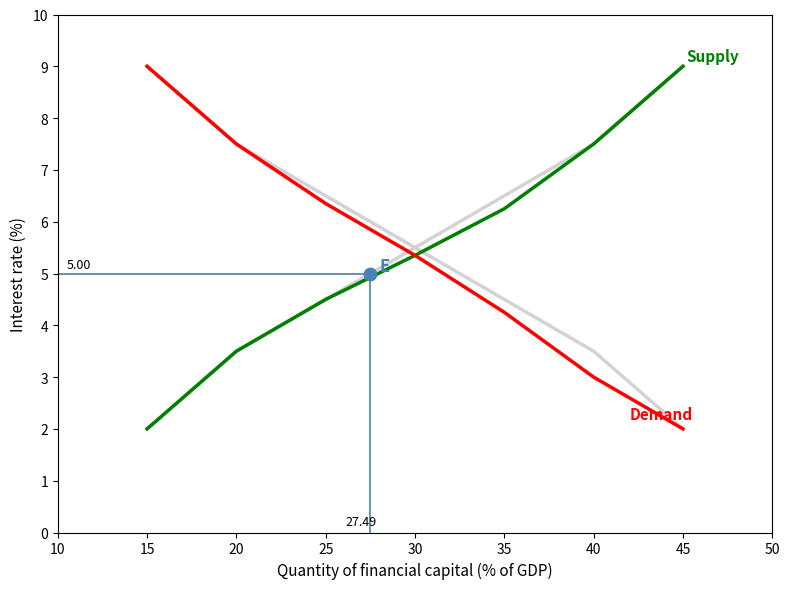

Which series has the largest total across all categories?

Supply